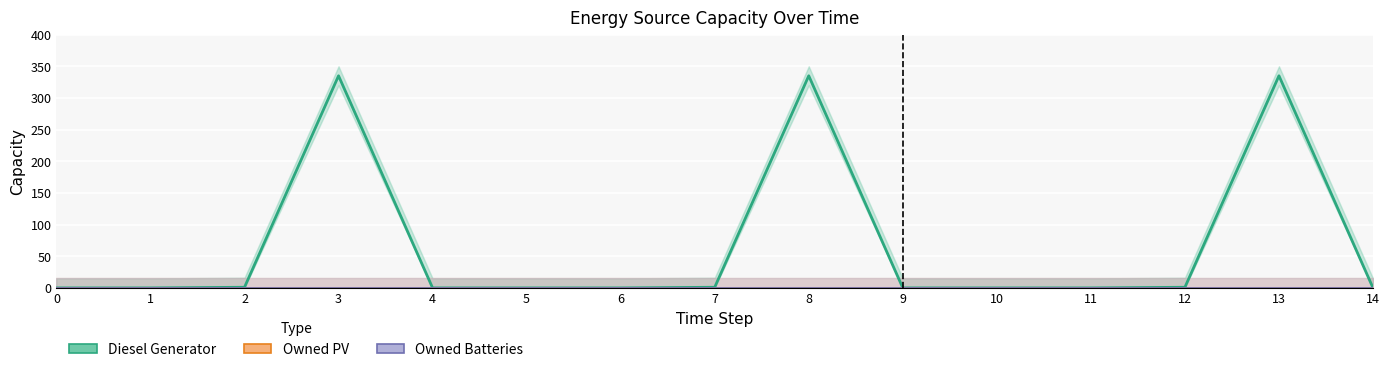

List the series in order of their peak value, lowest first.

Owned PV, Owned Batteries, Diesel Generator